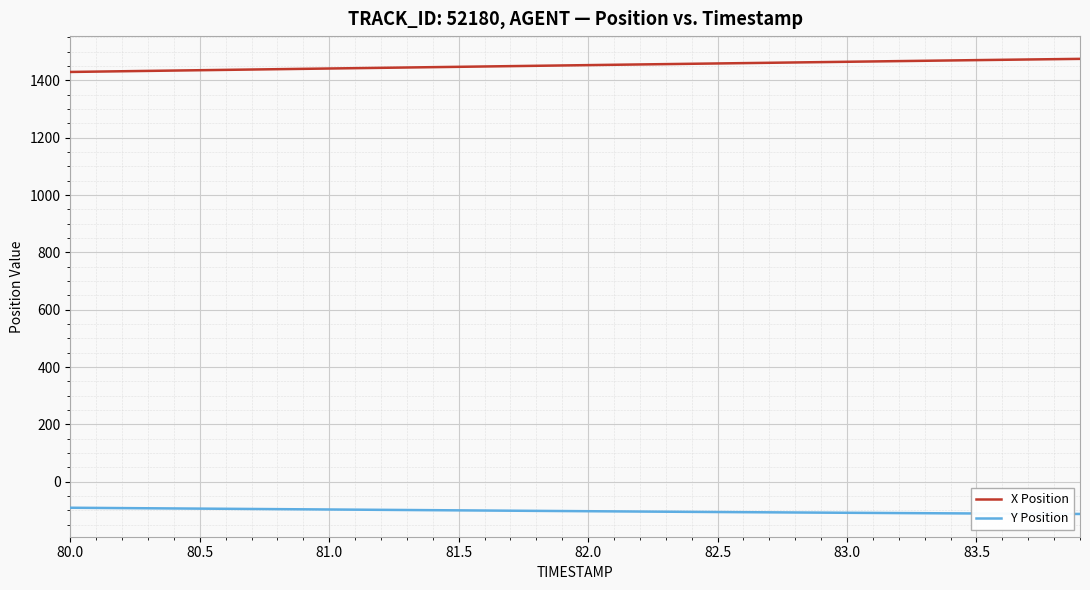

Which series has the largest total across all categories?

X Position